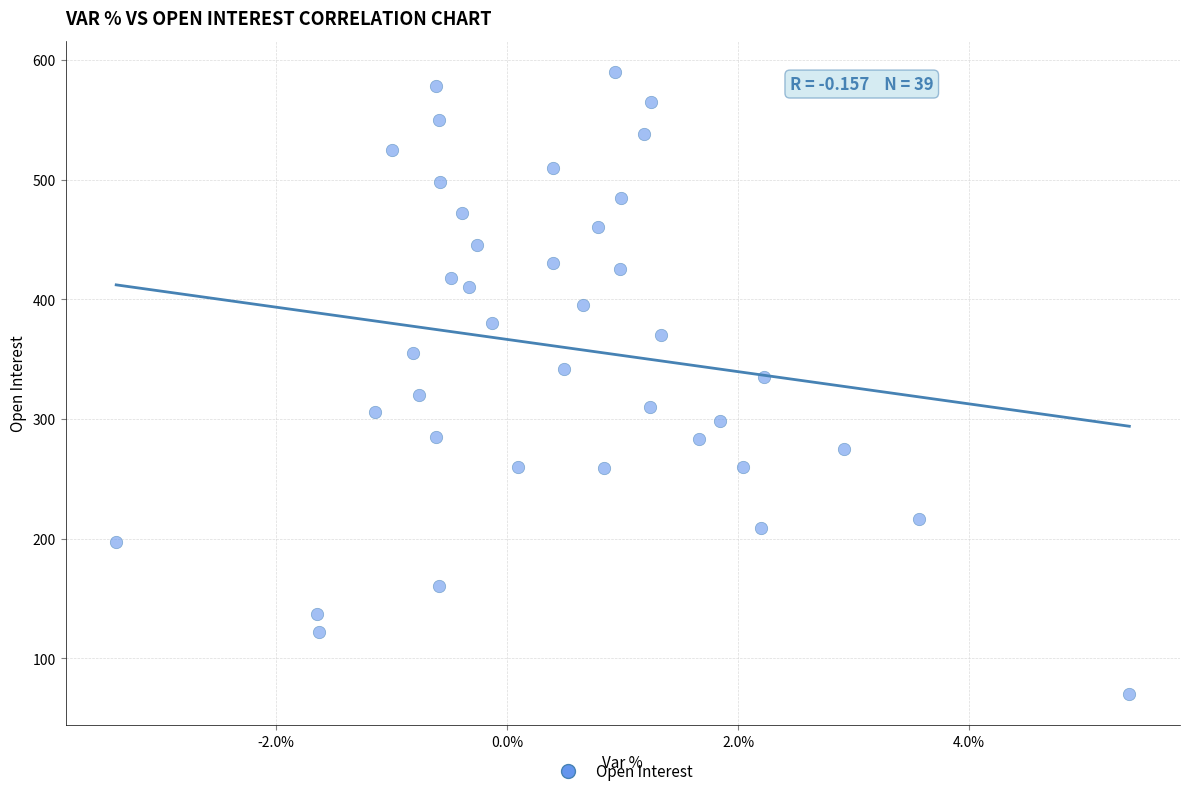

What is the range of Y values (max minus min)?

520